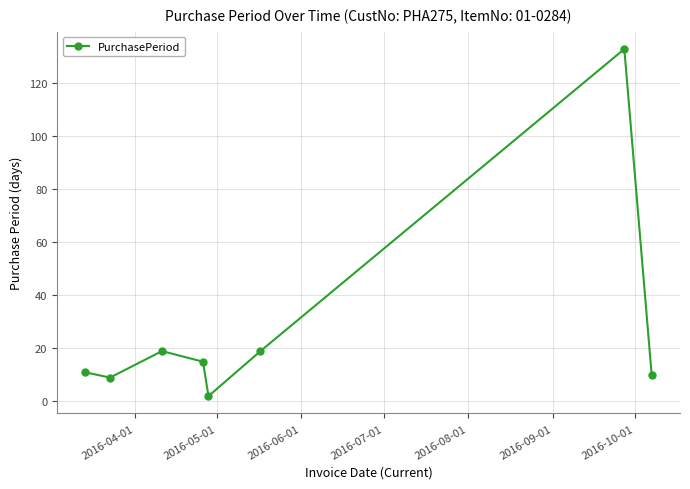

Count the number of categories in the chart.

8